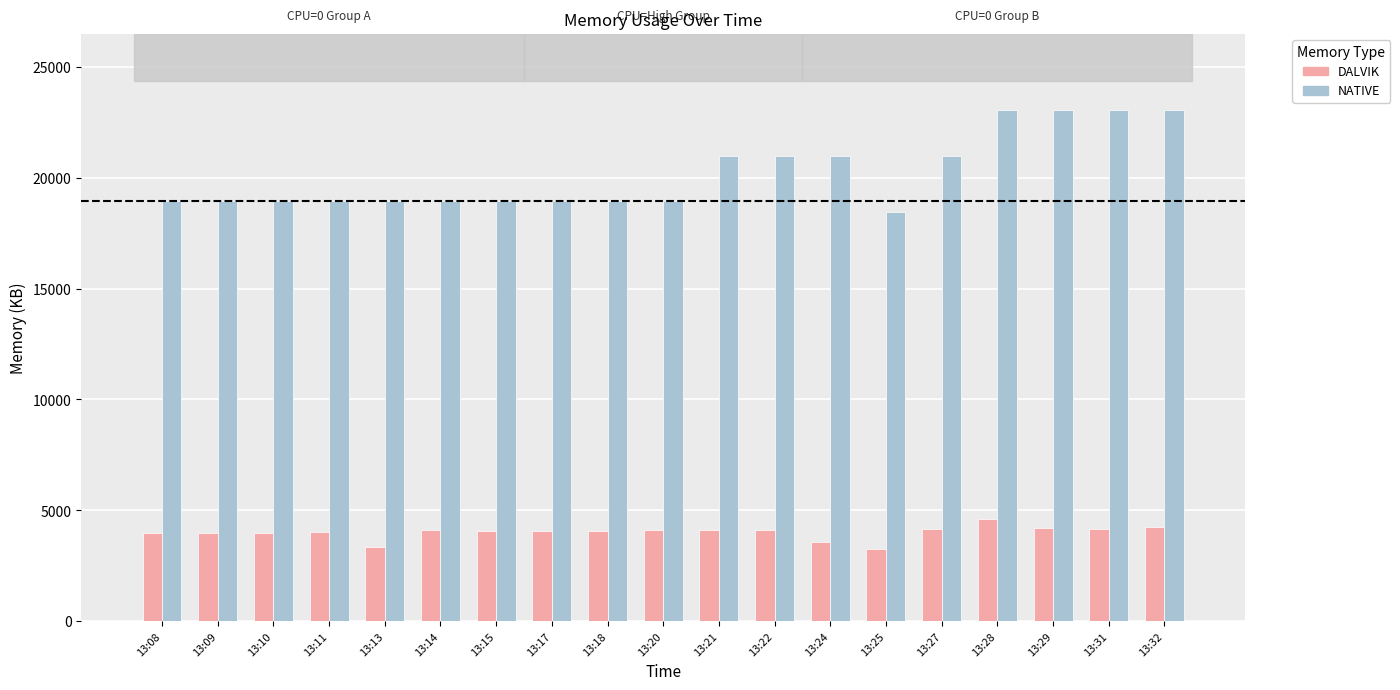

What is the difference between the highest and lowest values at 13:27?

16835